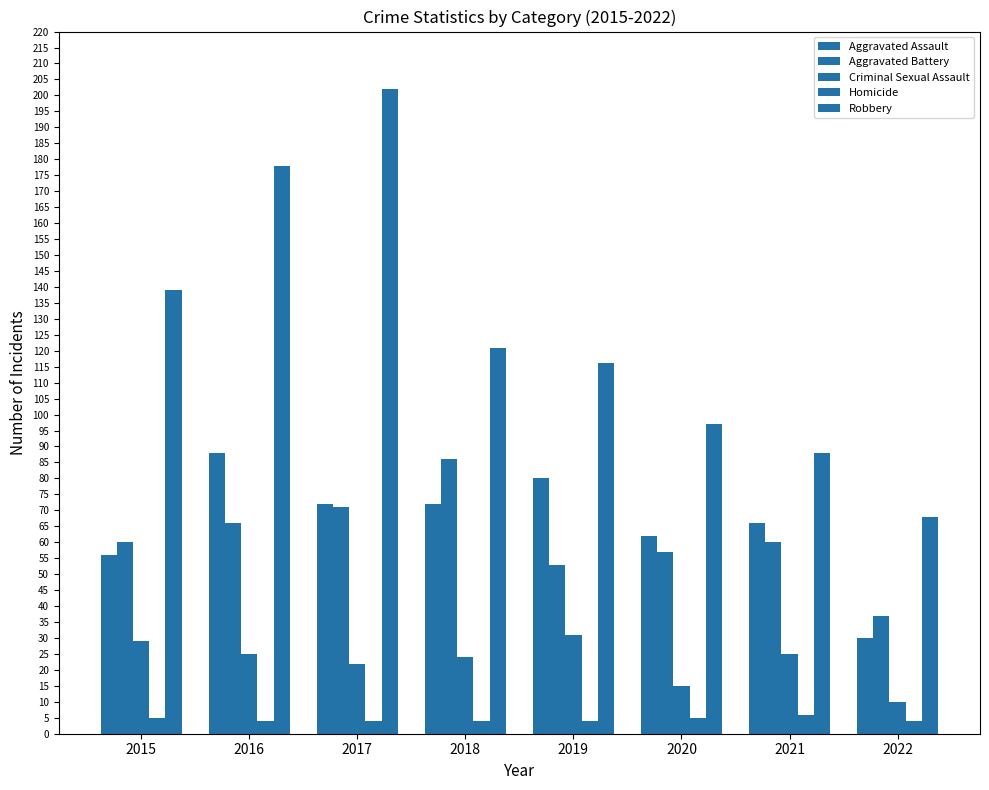

Reading left to right, extract all data points from this chart.

Aggravated Assault: 56	88	72	72	80	62	66	30
Aggravated Battery: 60	66	71	86	53	57	60	37
Criminal Sexual Assault: 29	25	22	24	31	15	25	10
Homicide: 5	4	4	4	4	5	6	4
Robbery: 139	178	202	121	116	97	88	68